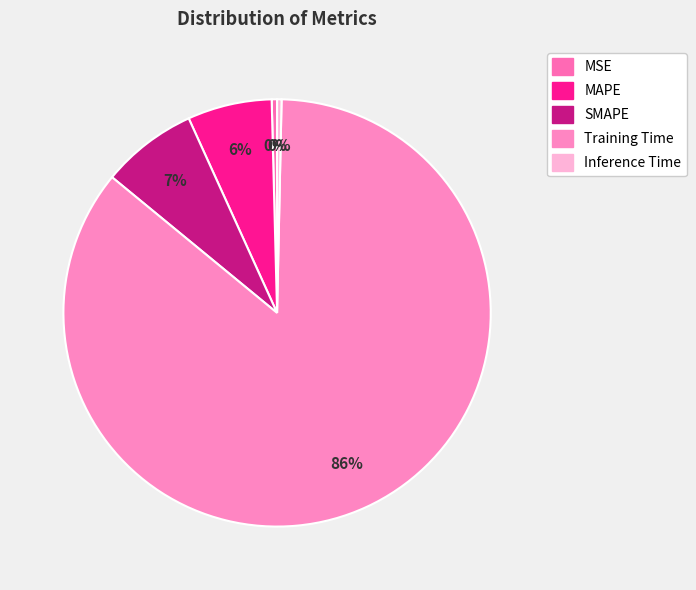

Count the number of slices in the pie.

5